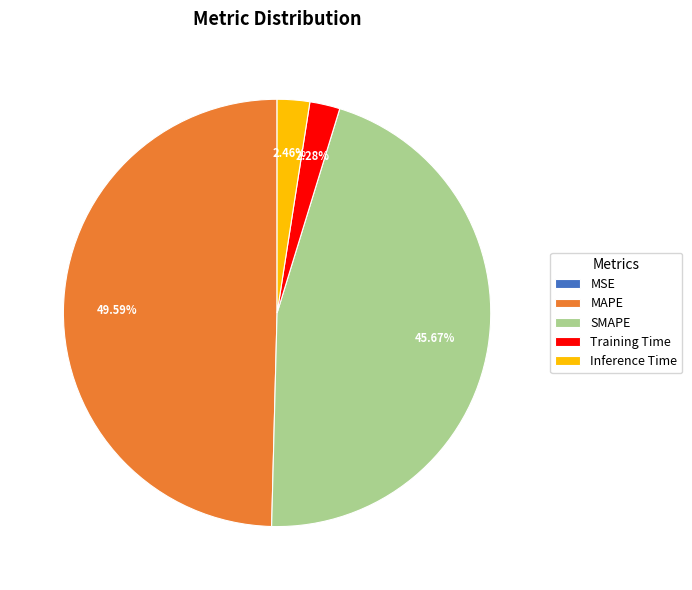

Is there any slice that represents more than half of the pie?

No